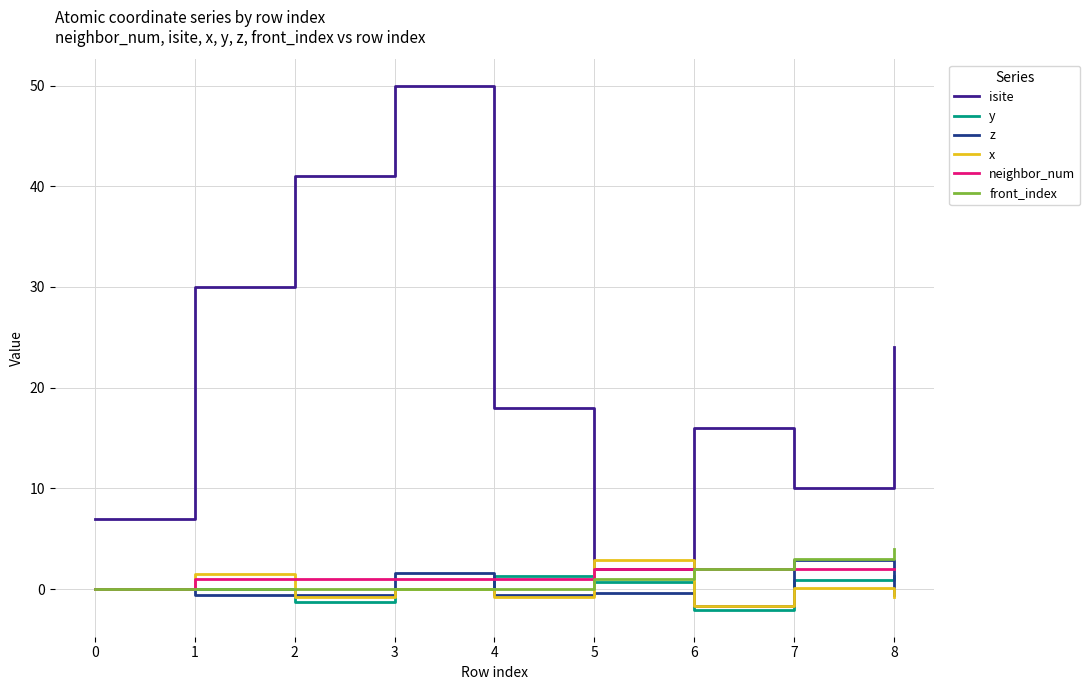

What is the approximate value of x at 1?

1.5